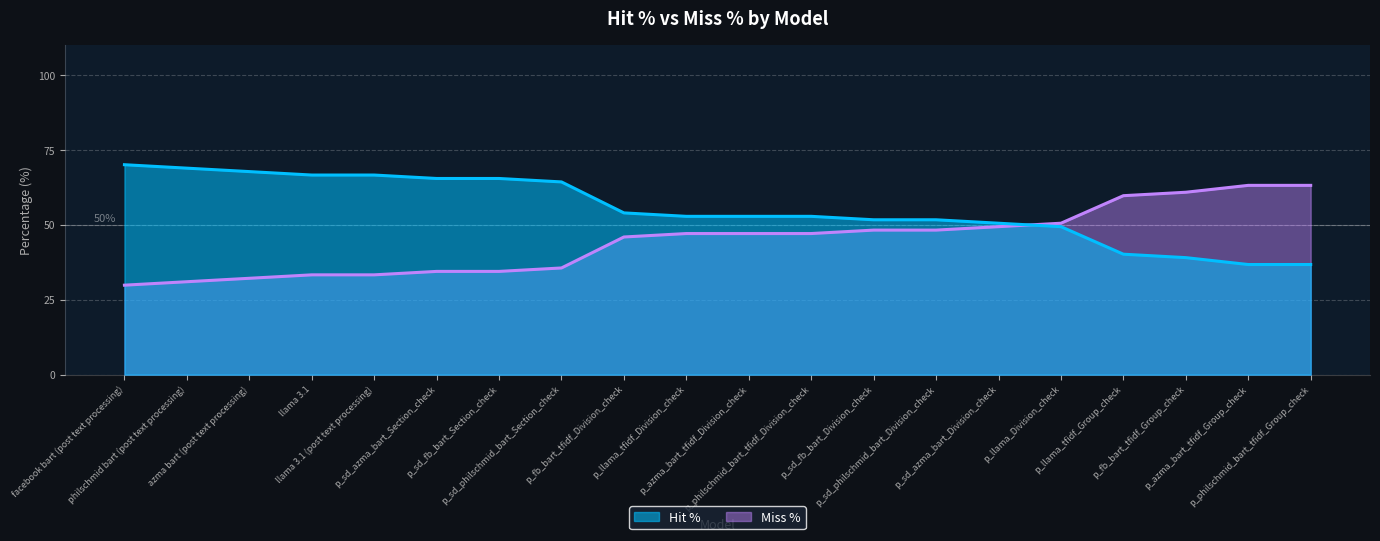

How many times do Miss % and Hit % cross each other?

1